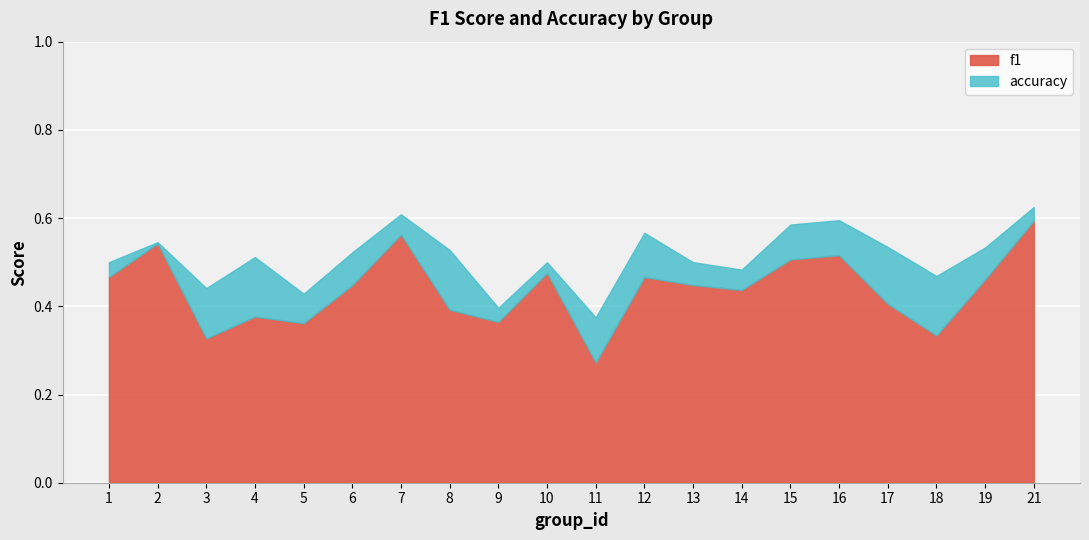

True or false: f1 and accuracy intersect in this chart.

False